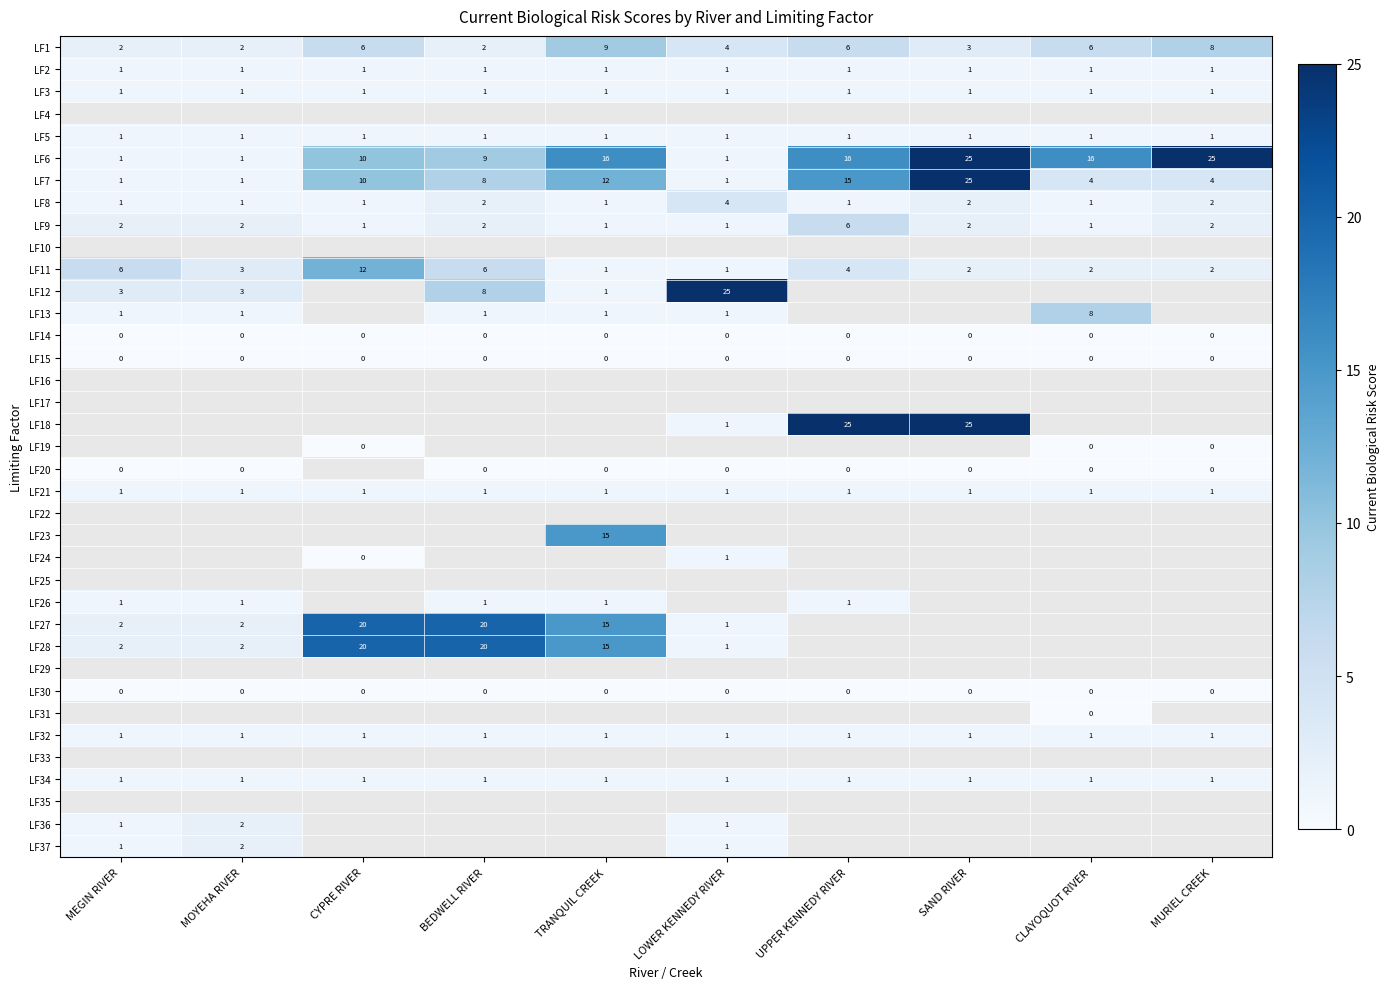

Is the value of LF18 at SAND RIVER greater than the value of LF20 at TRANQUIL CREEK?

Yes